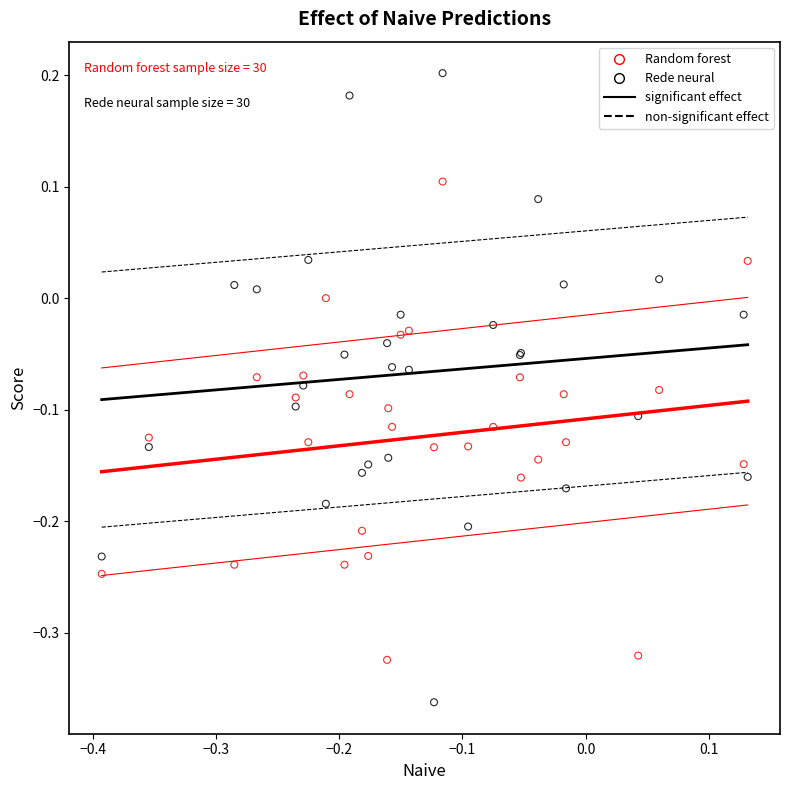

Which series has the widest spread of Y values?

Rede neural